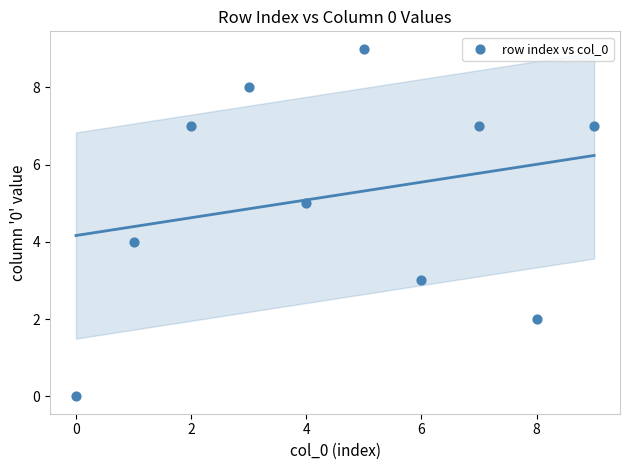

What is the average Y value?

5